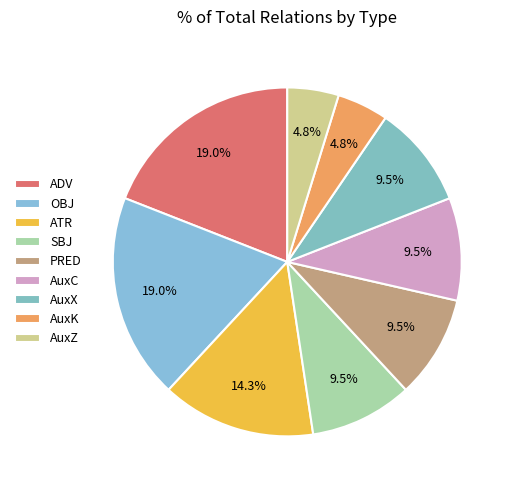

Is it true that ATR is 4% of the pie?

False